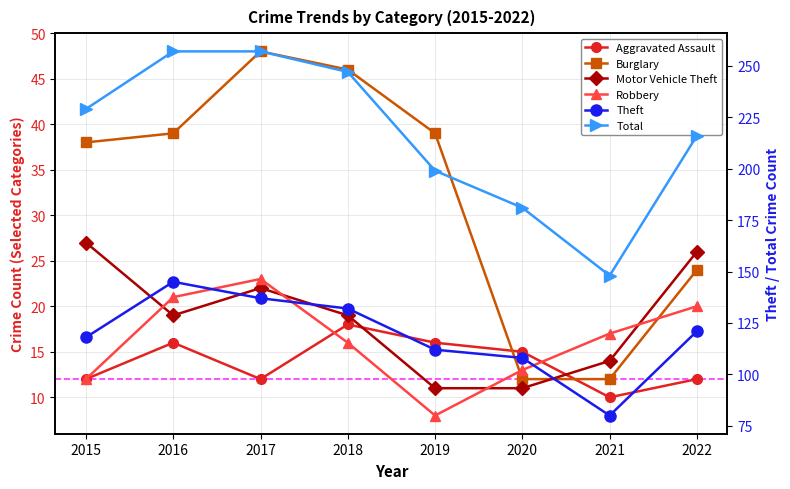

What is the value of the Burglary point at the 5th from the left?

39